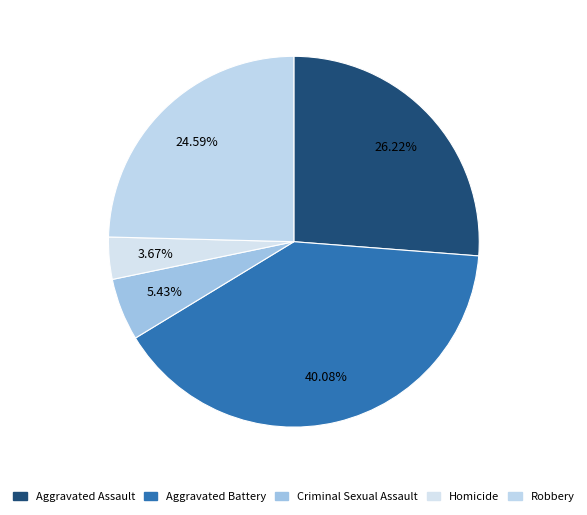

To the nearest percent, what percentage of the pie is Homicide?

4%